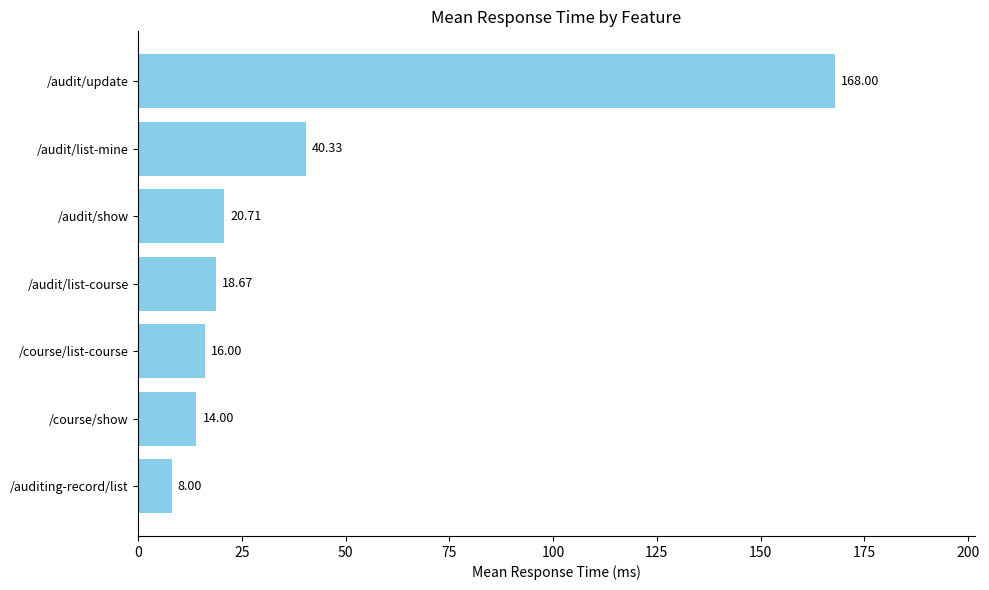

Which has a higher value, /audit/update or /audit/list-mine?

/audit/update